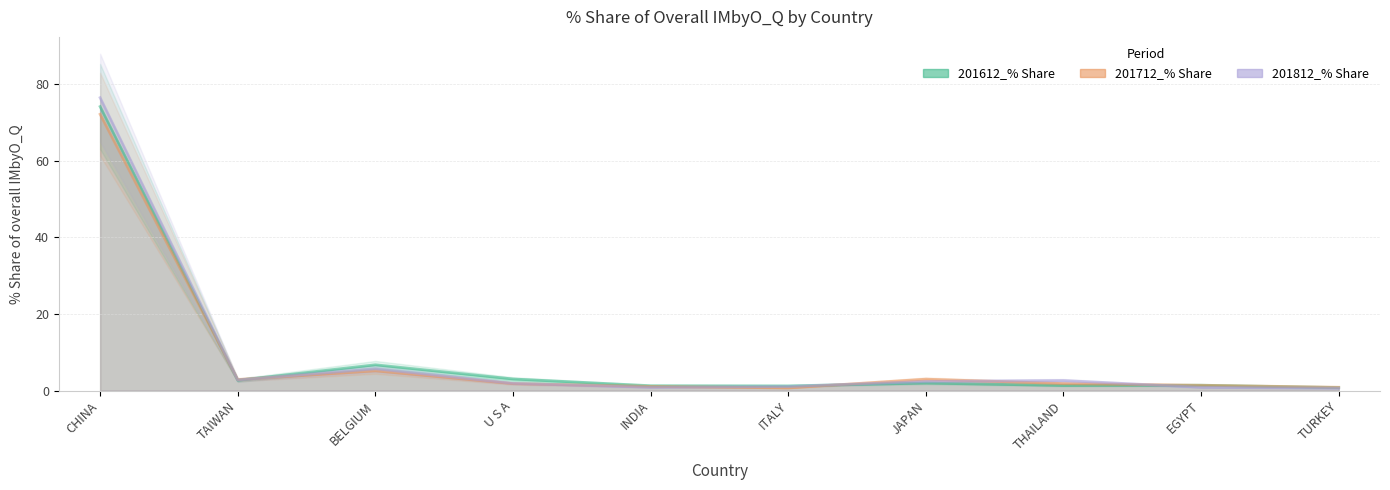

What is the difference between the highest and lowest values at INDIA?

0.4